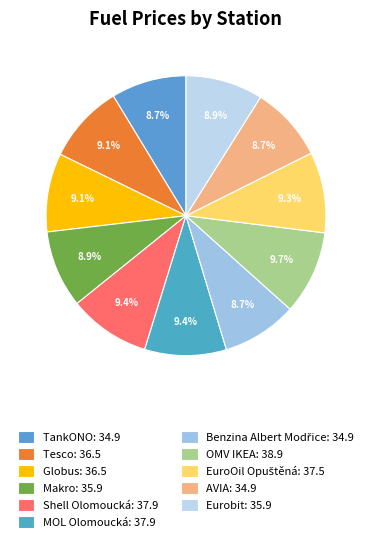

The OMV IKEA slice represents 22% of the pie. True or false?

False